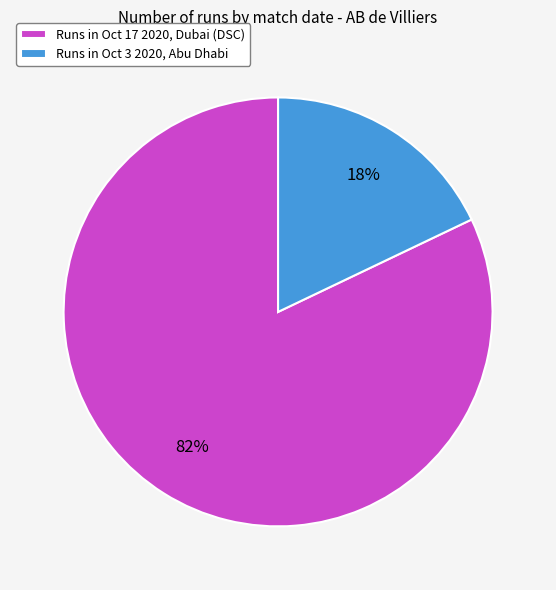

Combined, do Runs in Oct 3 2020, Abu Dhabi and Runs in Oct 17 2020, Dubai (DSC) account for over 50%?

Yes